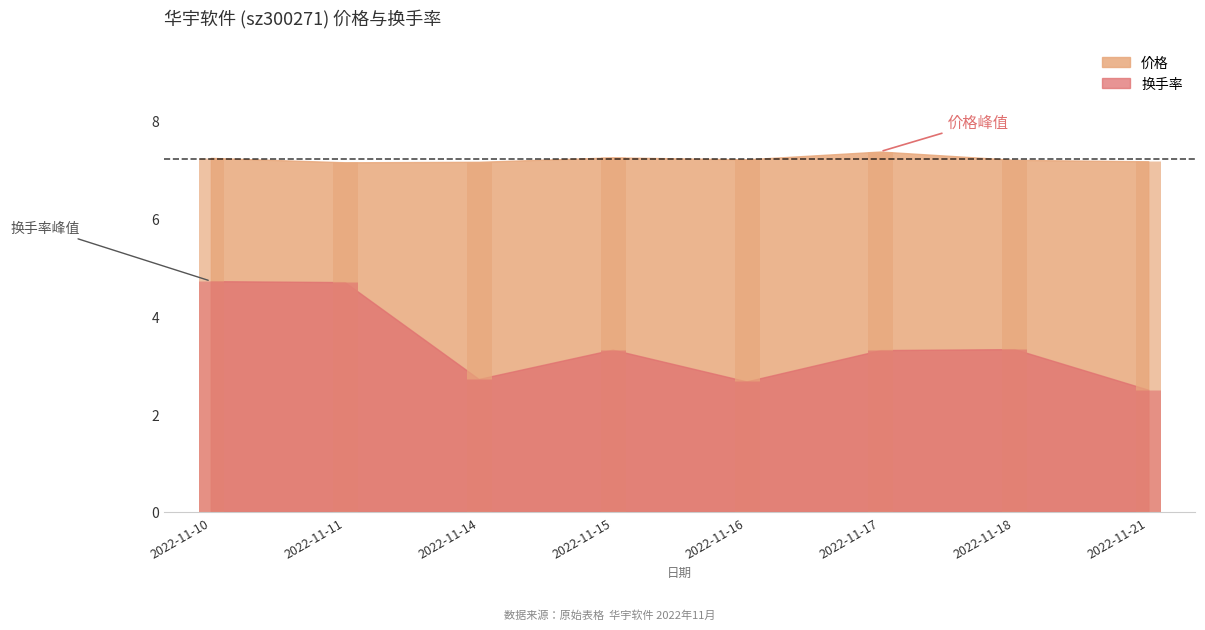

Is it true that 换手率 equals 0.9 at 2022-11-18?

False